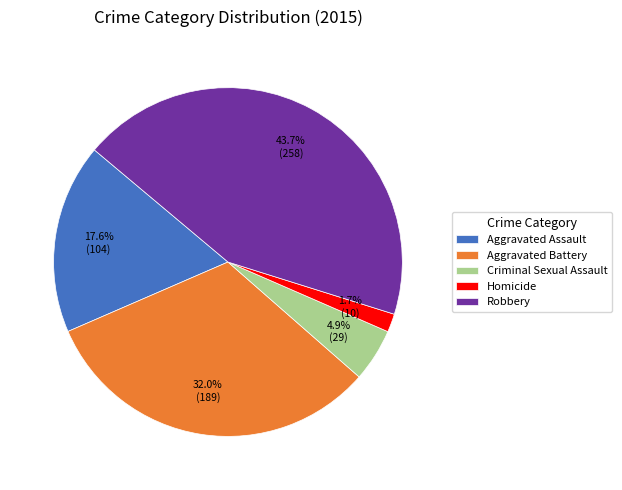

Combined, do Aggravated Battery and Criminal Sexual Assault account for over 50%?

No